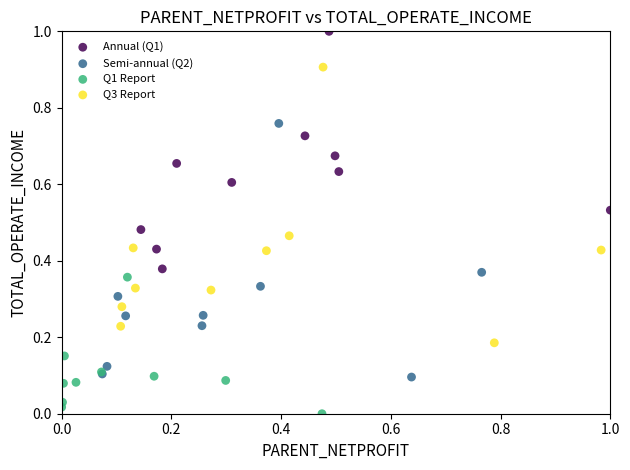

Which series reaches the minimum Y coordinate?

Q1 Report